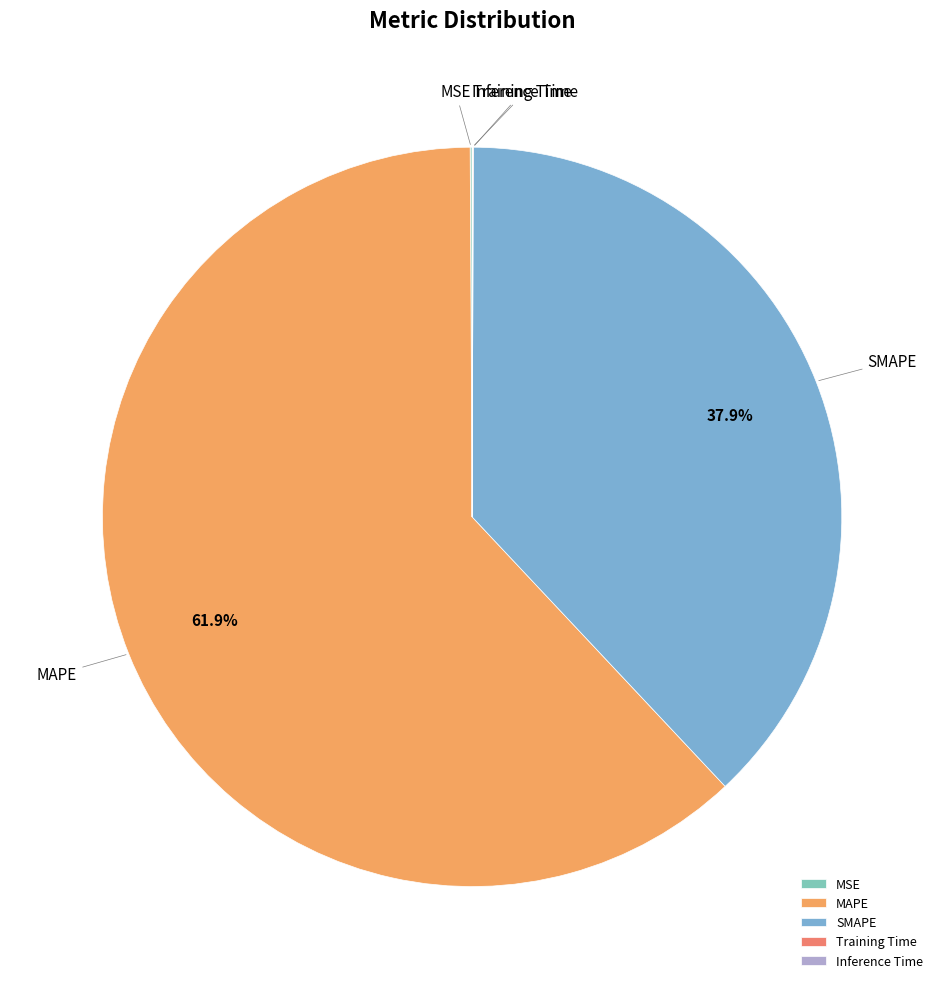

To the nearest percent, what is the difference between the largest and smallest slice percentages?

62%